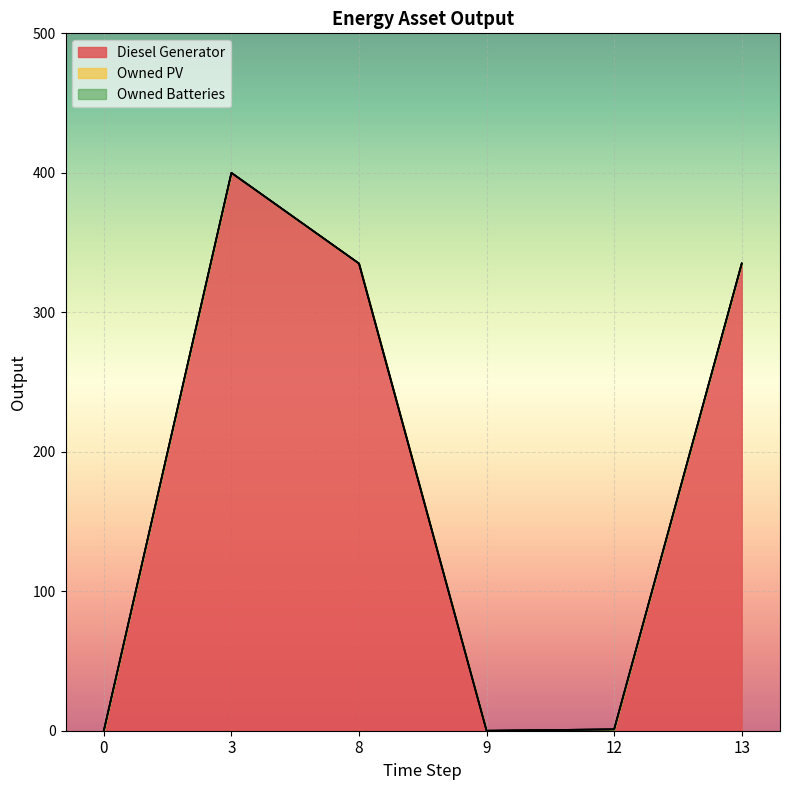

The value of Diesel Generator at 12 is 1. True or false?

True